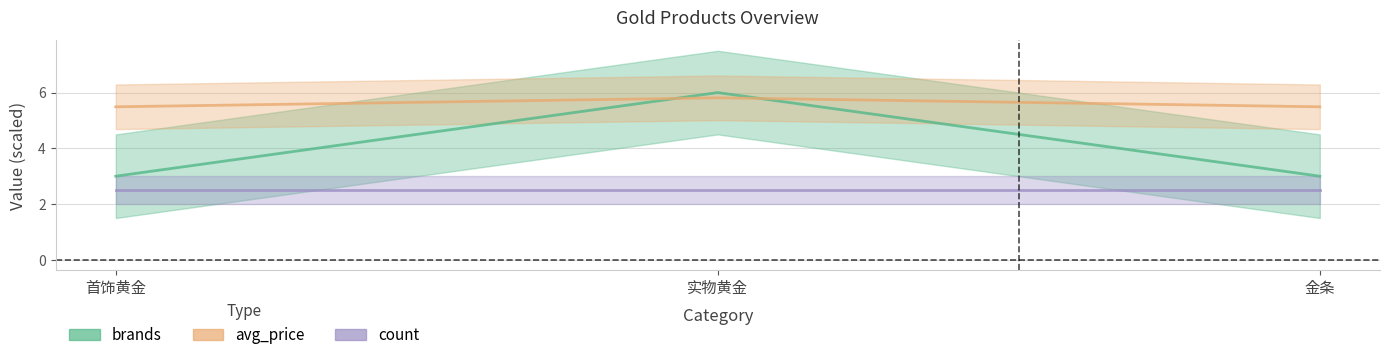

How many data points does each series have?

3